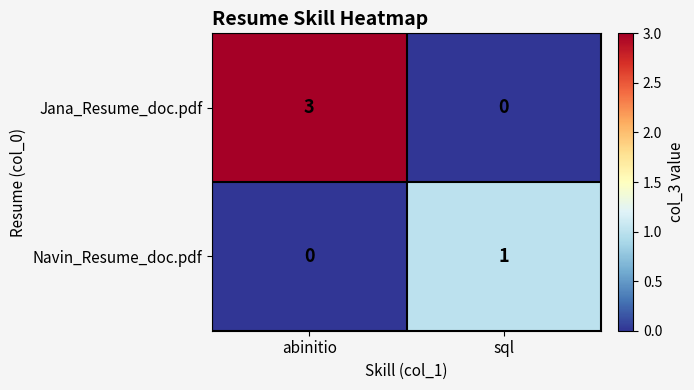

Reading right to left, list all the values displayed in this chart.

Jana_Resume_doc.pdf: sql=0	abinitio=3
Navin_Resume_doc.pdf: sql=1	abinitio=0